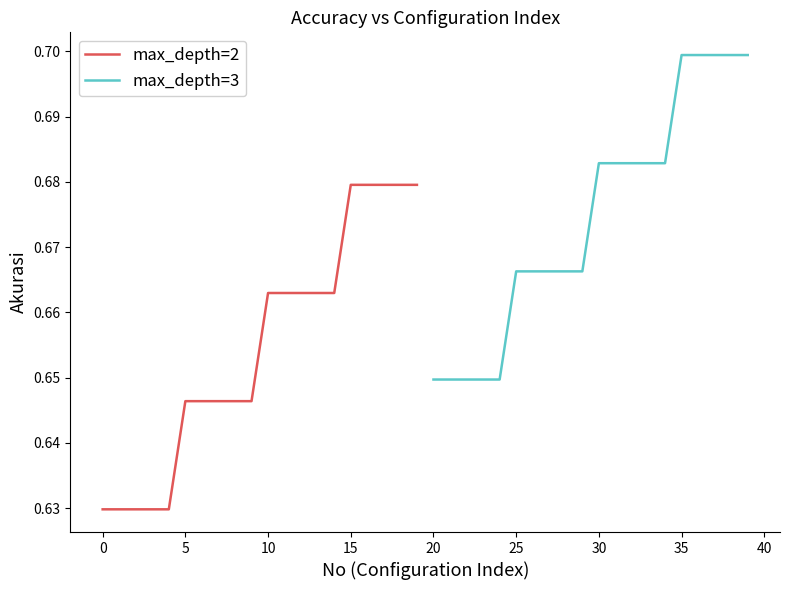

How many lines are shown in the chart?

2